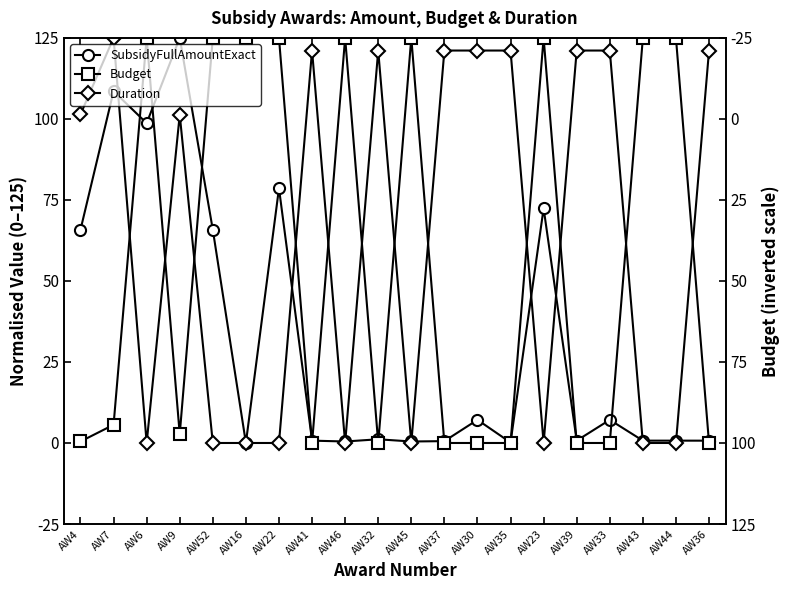

What is the label of the 19th point from the left?

AW44